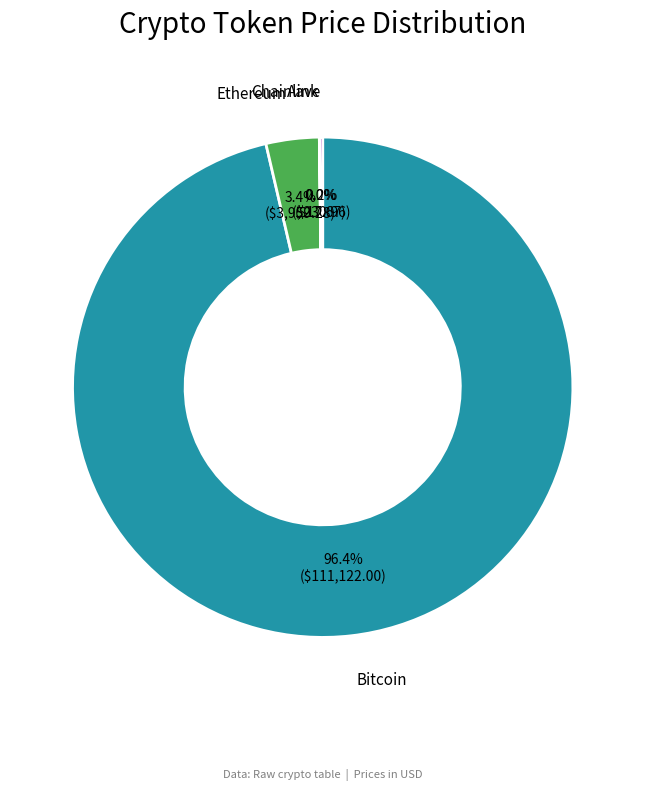

Is there any slice that represents more than half of the pie?

Yes